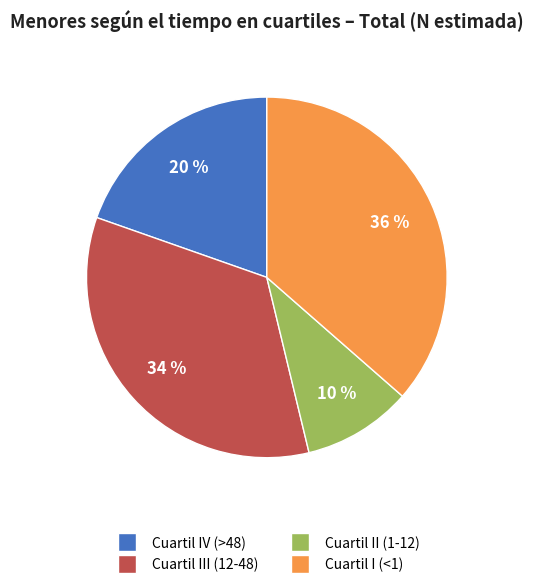

Combined, do Cuartil IV (>48) and Cuartil I (<1) account for over 50%?

Yes